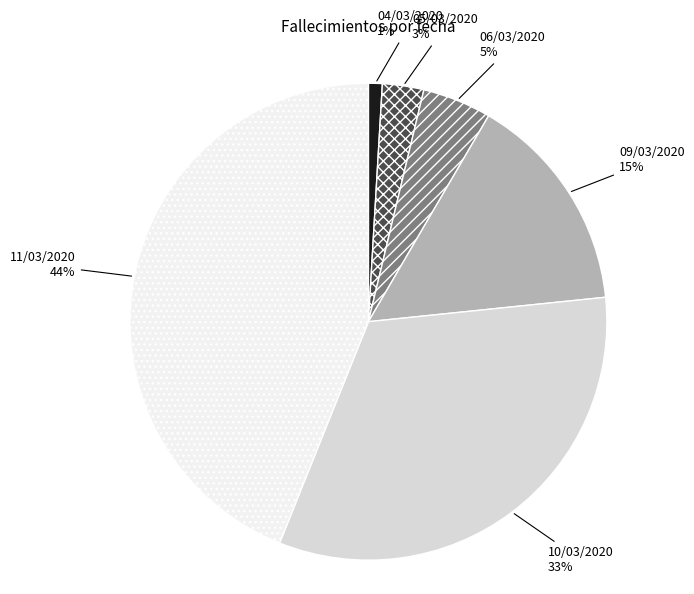

To the nearest percent, what portion does 04/03/2020 represent?

1%